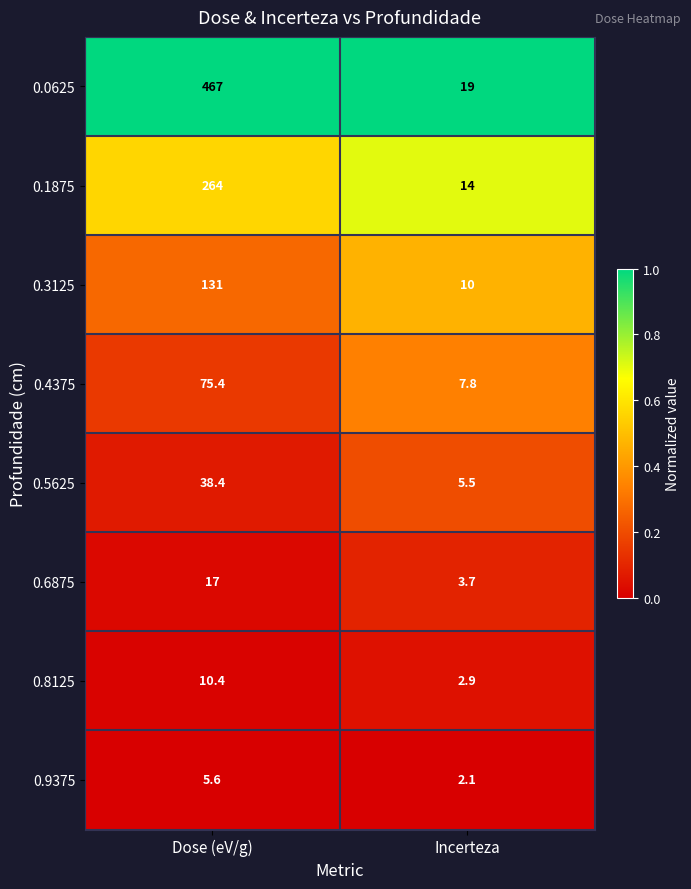

What is the sum of the 0.0625 values at Dose (eV/g) and Incerteza?

486.0